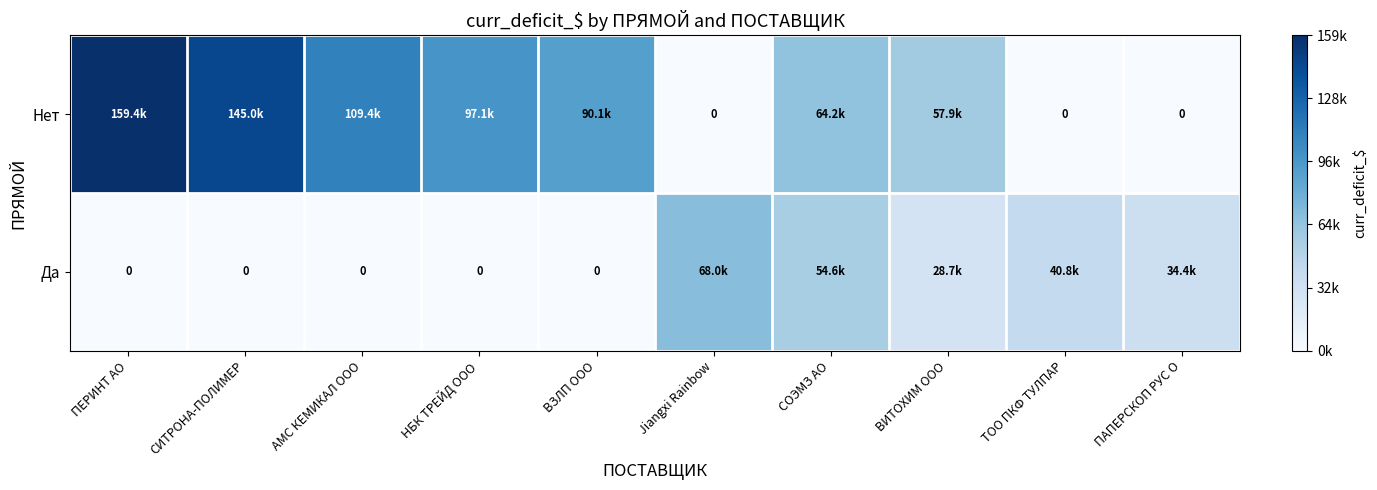

At which label does Да reach its peak?

Jiangxi Rainbow